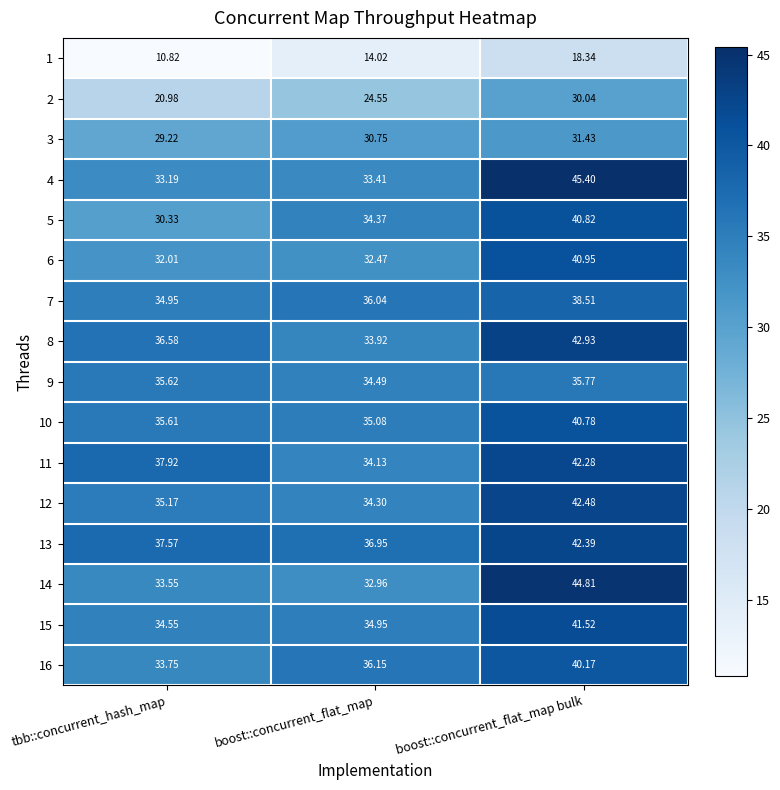

Which series has the largest total across all categories?

13